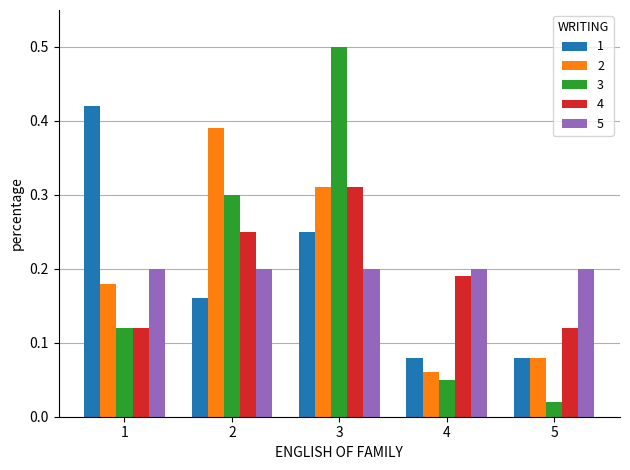

Is it true that 3 equals 0.2 at 1?

False